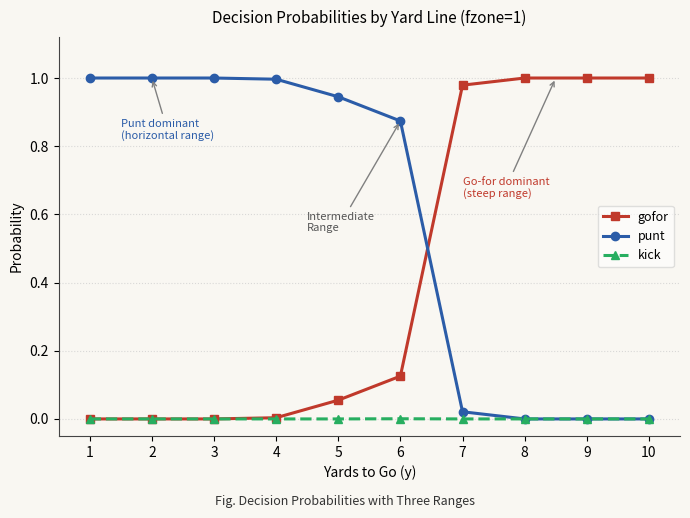

Which series has the largest total across all categories?

punt